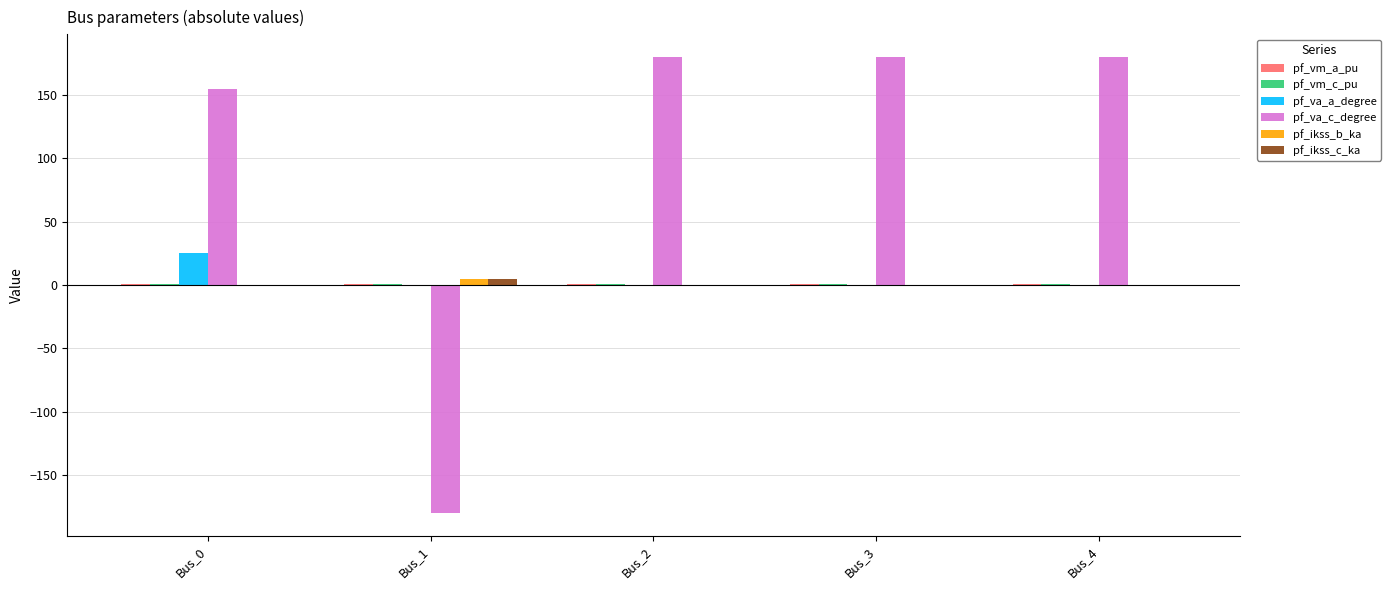

What is the sum of all pf_ikss_c_ka values?

4.8